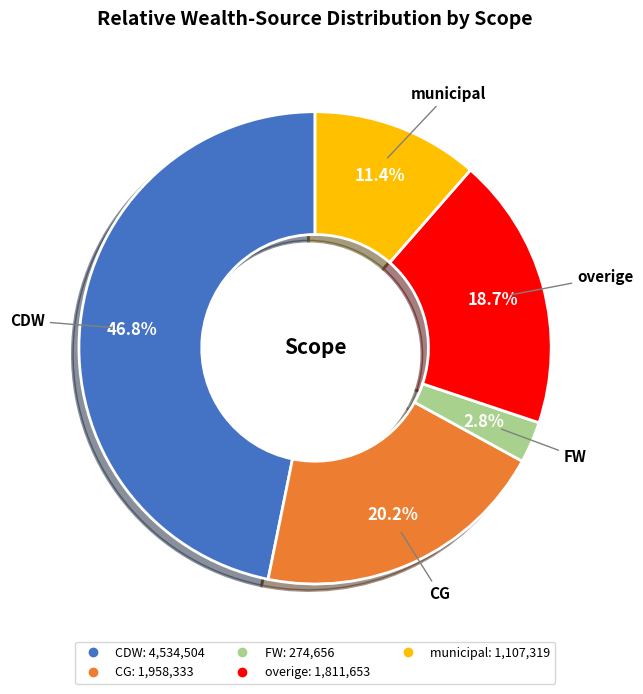

To the nearest percent, what portion does FW represent?

3%